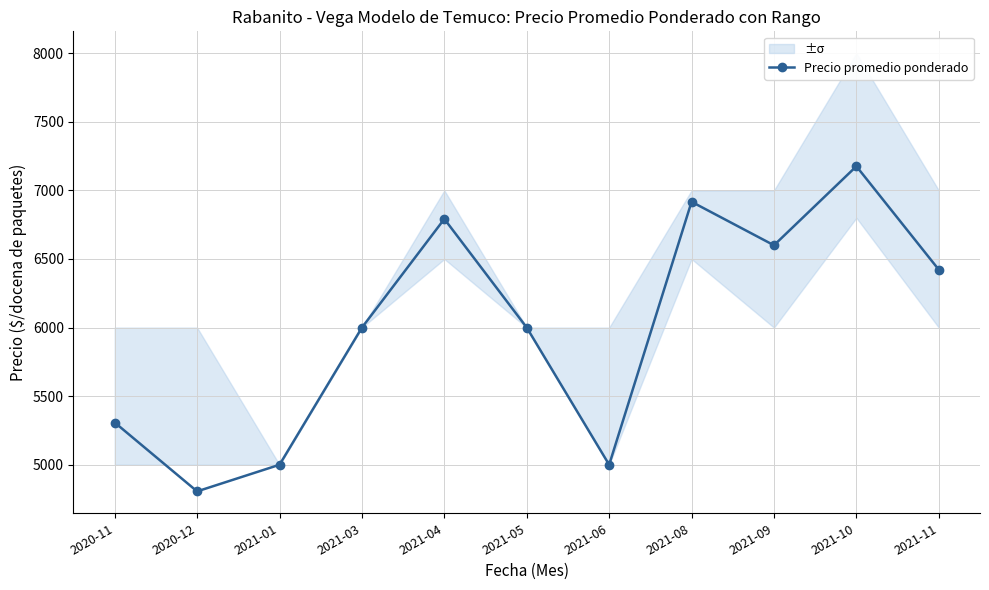

At which label is the value closest to 5991?

2021-03